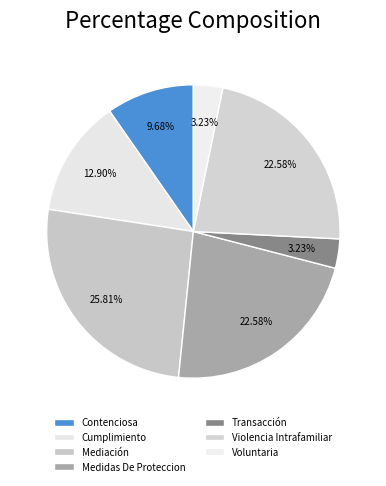

To the nearest percent, what percentage of the pie is Contenciosa?

10%